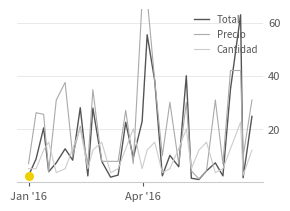

Which series reaches the minimum Y coordinate?

Total